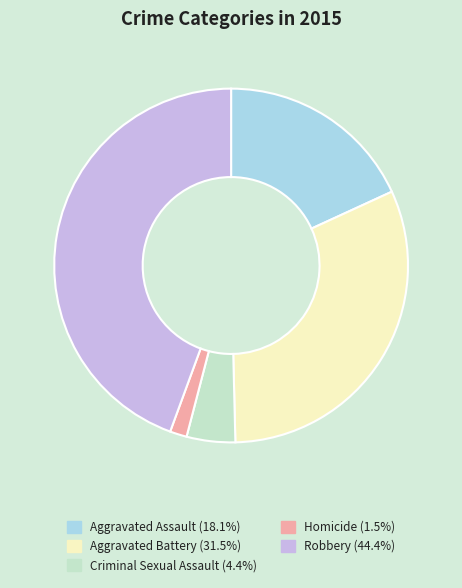

Do Criminal Sexual Assault and Aggravated Assault together represent more than half of the pie?

No